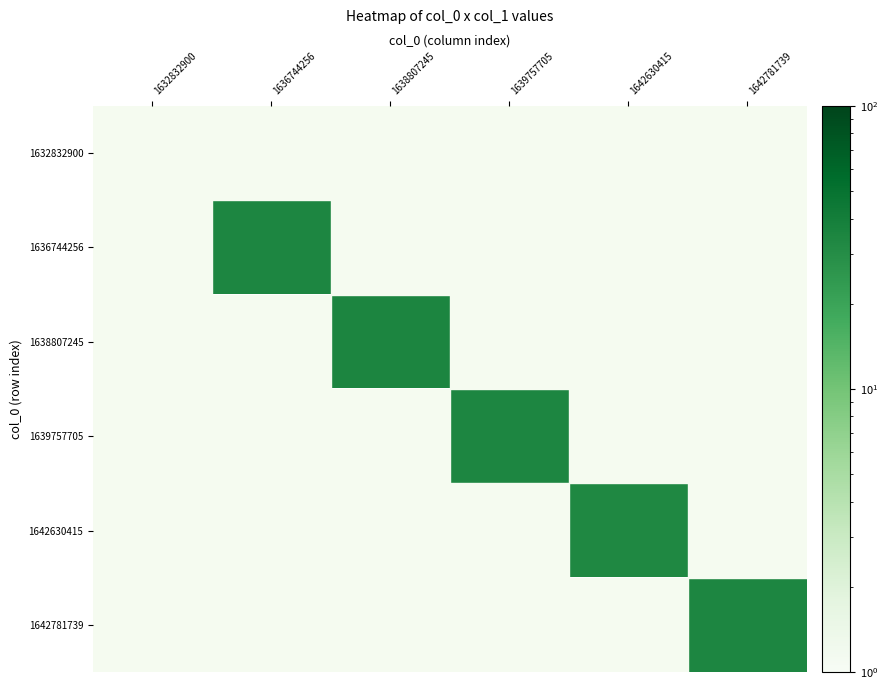

How many distinct data groups are displayed?

6